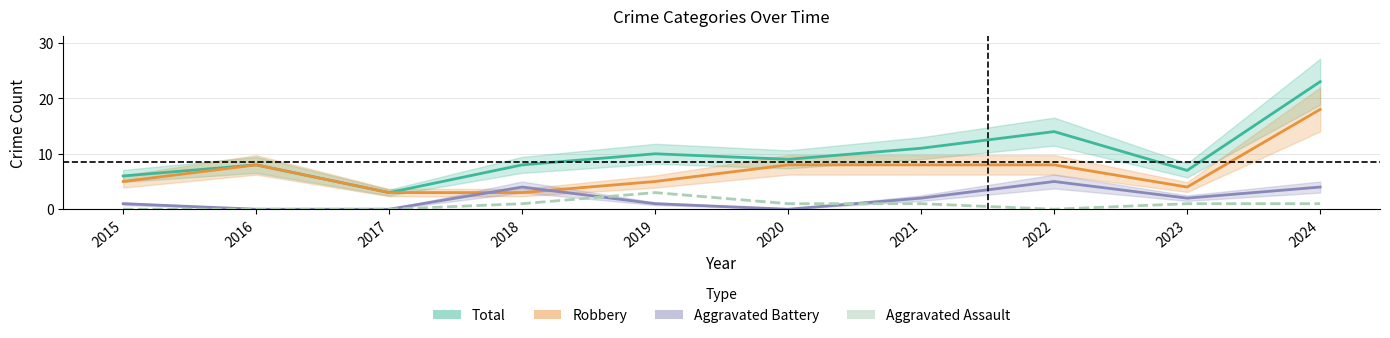

Reading left to right, what are all the values shown in this chart?

Total: 6	8	3	8	10	9	11	14	7	23
Robbery: 5	8	3	3	5	8	8	8	4	18
Aggravated Battery: 1	0	0	4	1	0	2	5	2	4
Aggravated Assault: 0	0	0	1	3	1	1	0	1	1